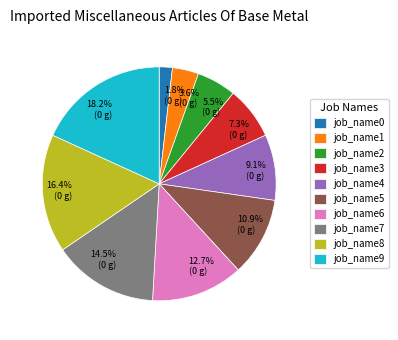

What is the smallest slice in the pie chart?

job_name0